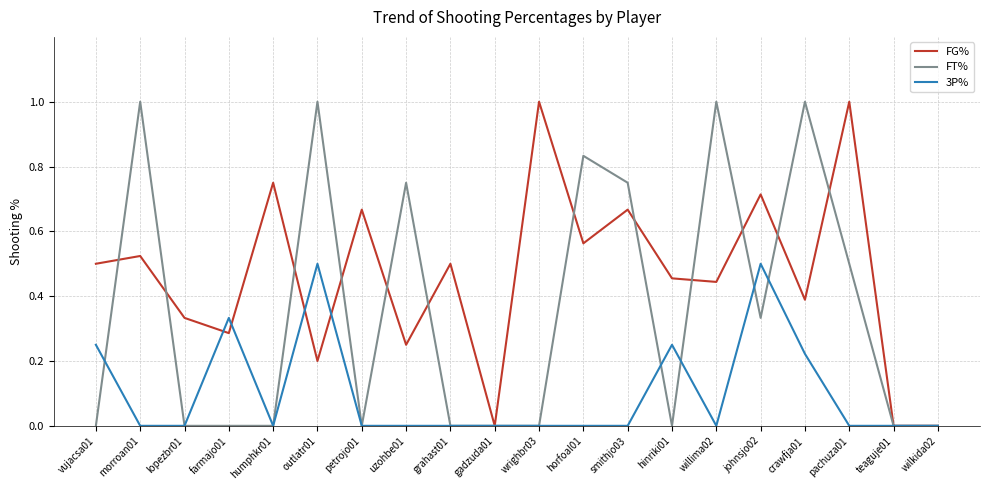

Where do 3P% and FT% first cross each other?

vujacsa01 and morroan01